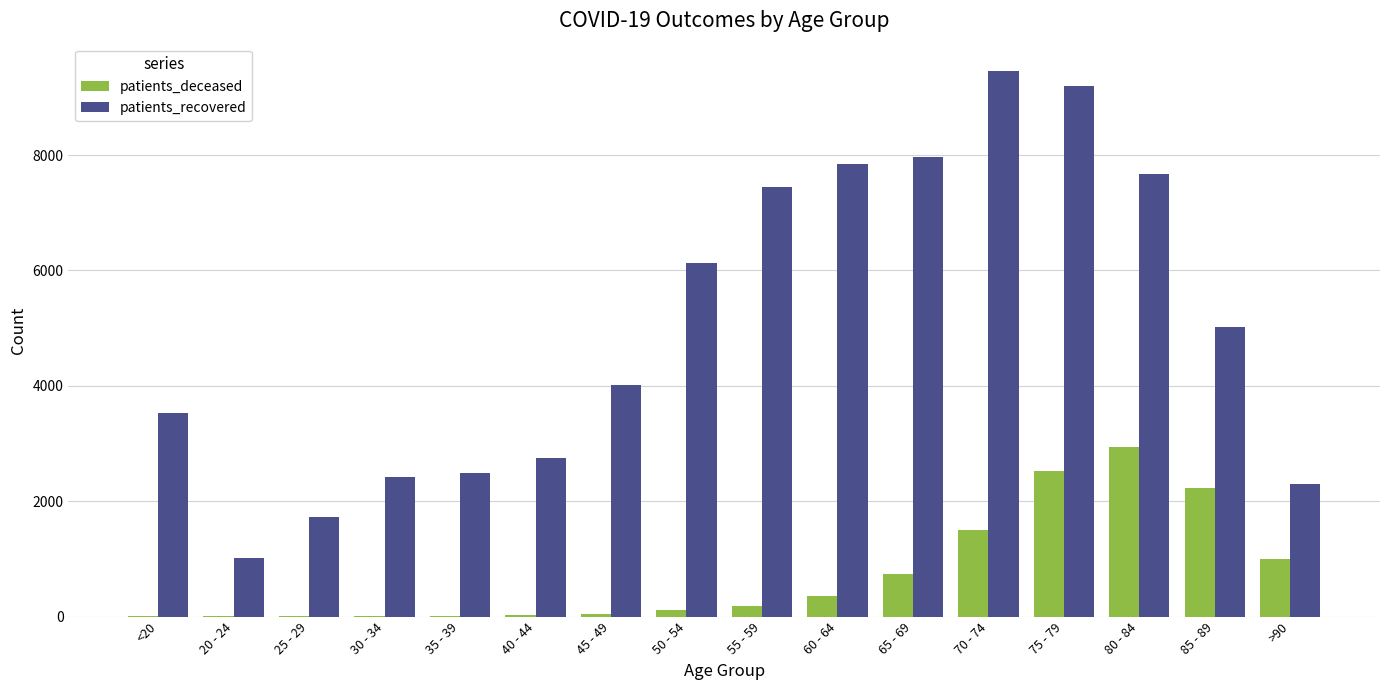

Between <20 and 60 - 64, which series saw the biggest shift?

patients_recovered